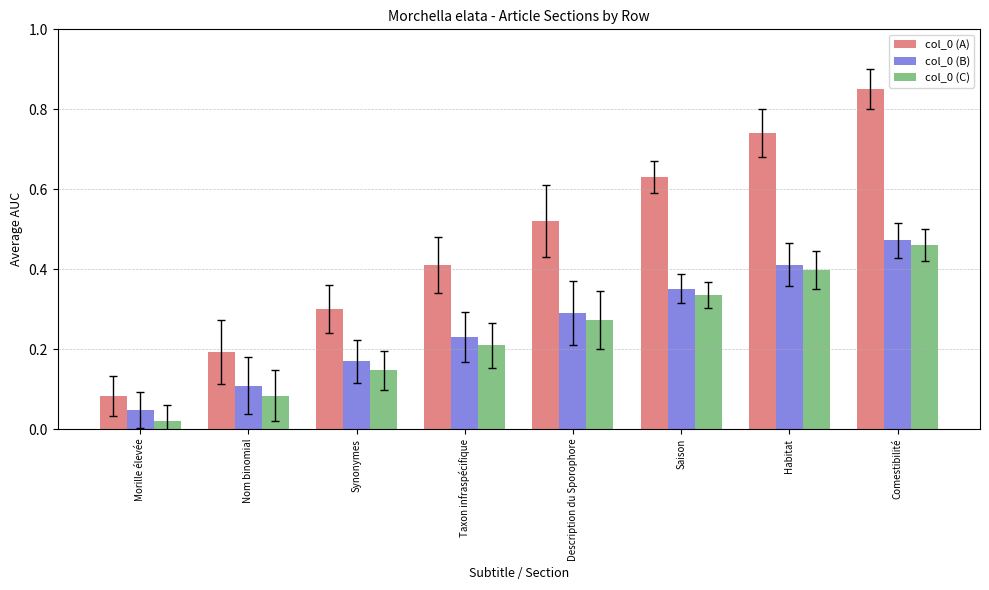

How many col_0 (B) values are between 0 and 1?

8